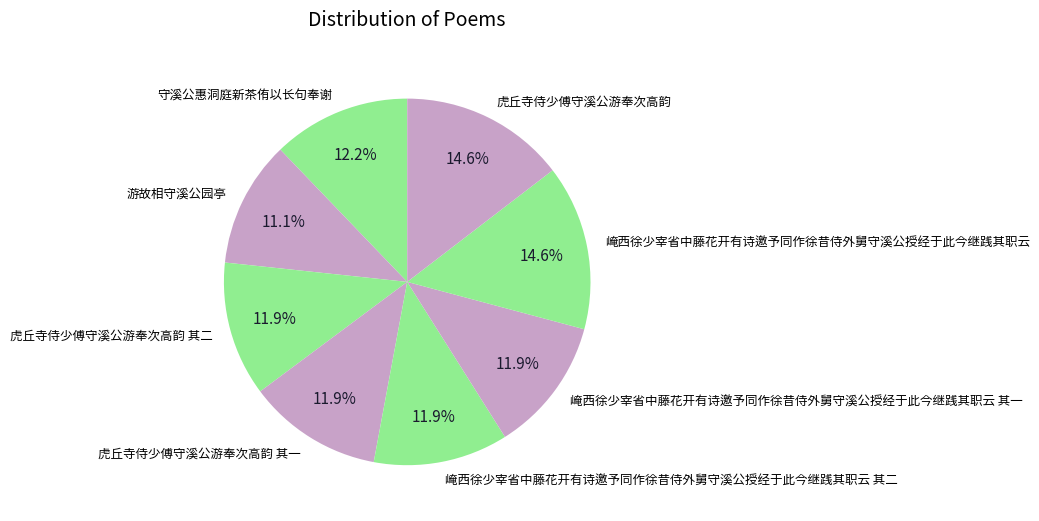

Which category has the smallest portion of the pie?

游故相守溪公园亭